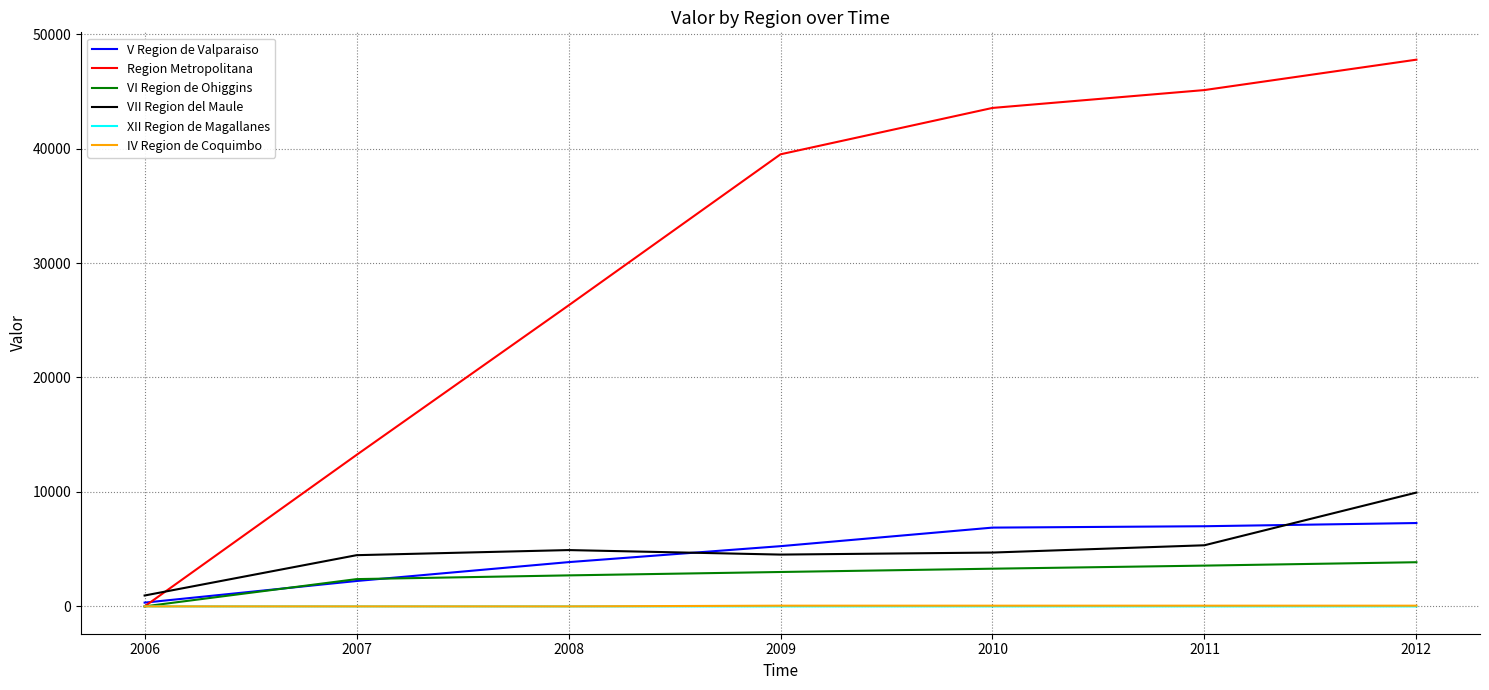

List the labels in order of Region Metropolitana value, largest first.

2012, 2011, 2010, 2009, 2008, 2007, 2006